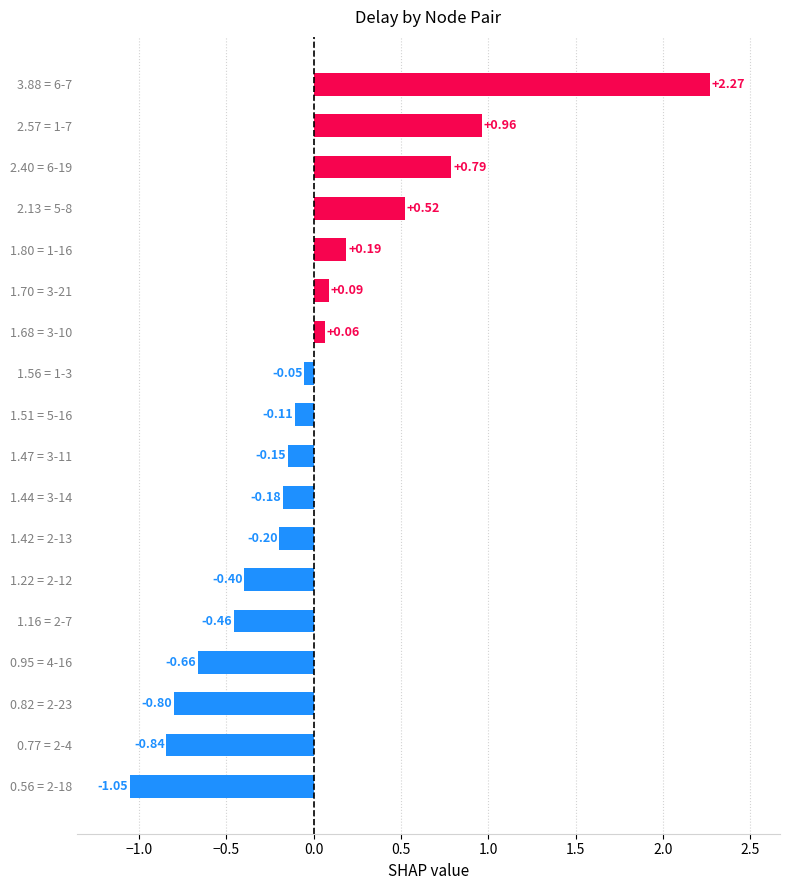

What is the difference between the maximum and minimum values?

3.3